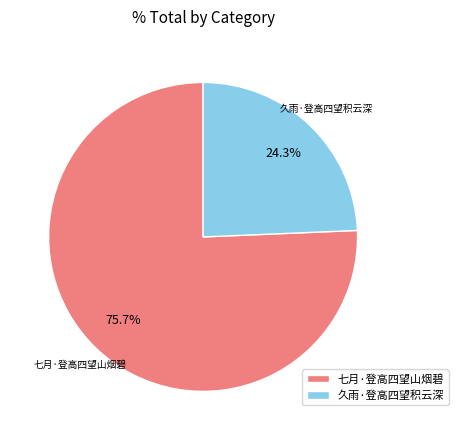

What is the largest slice in the pie chart?

七月·登高四望山烟碧